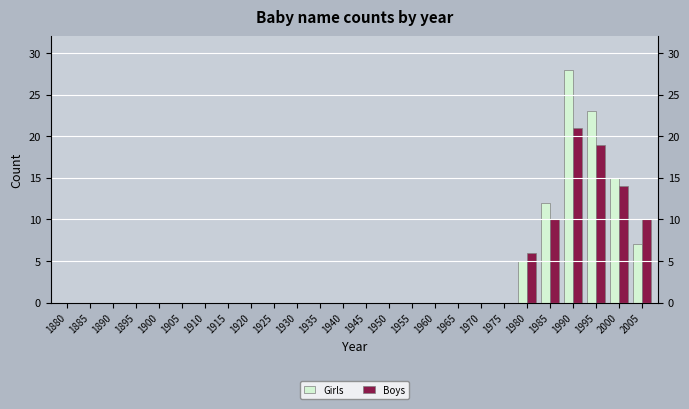

Which series has the widest spread of values?

Girls